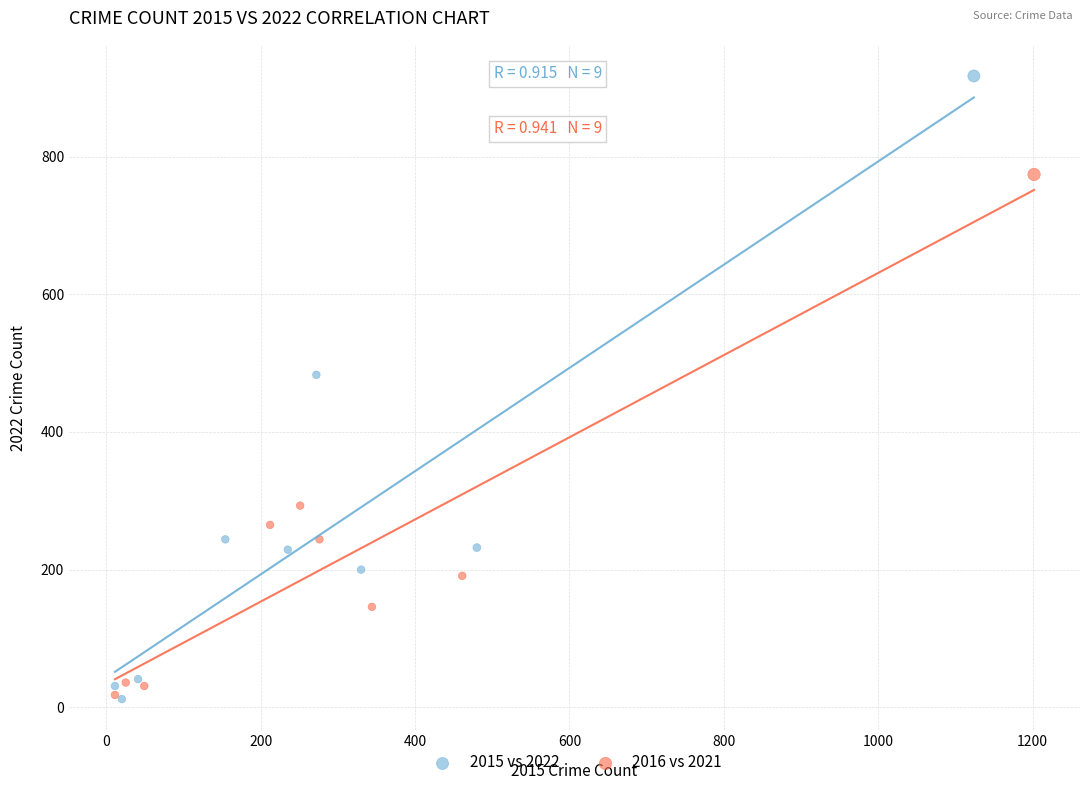

What are all the series names shown in the legend?

2015 vs 2022, 2016 vs 2021